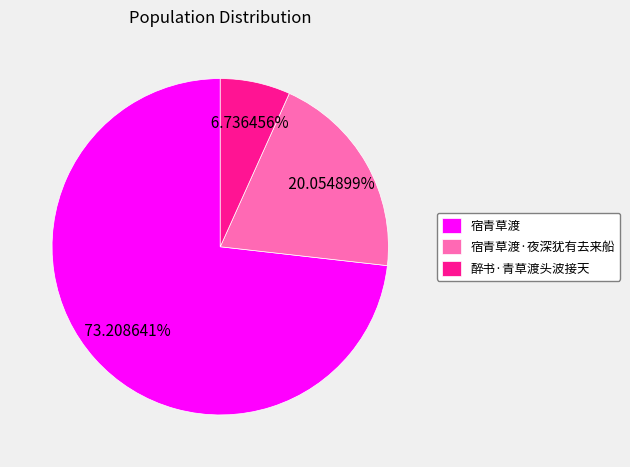

To the nearest percent, what is the difference between the 醉书·青草渡头波接天 and 宿青草渡·夜深犹有去来船 slice percentages?

13%